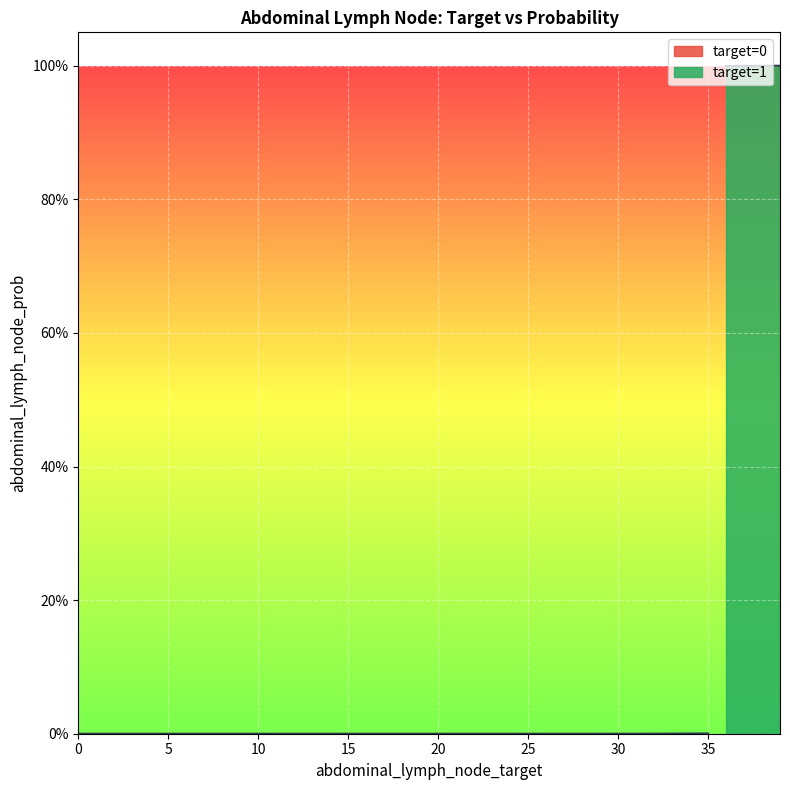

True or false: the data shows 0.0 at 0.

True